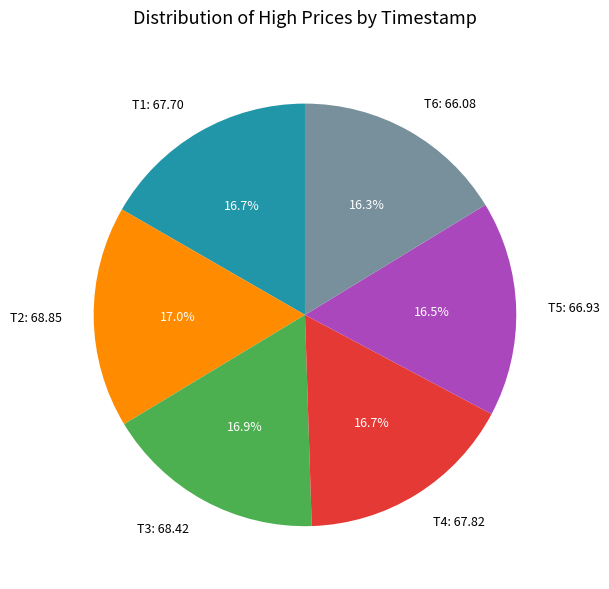

Does T5: 66.93 account for over 50% of the chart?

No